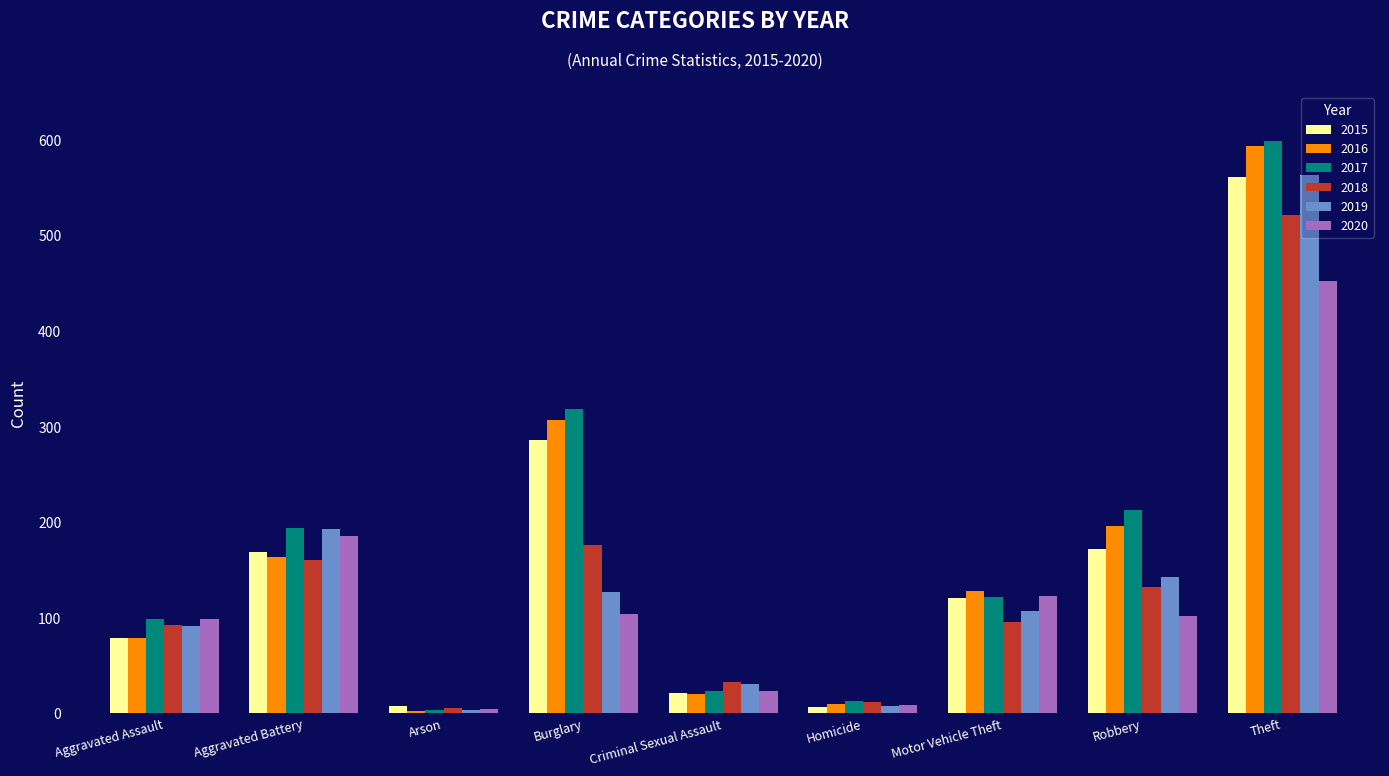

What is the maximum value shown in the chart?

599